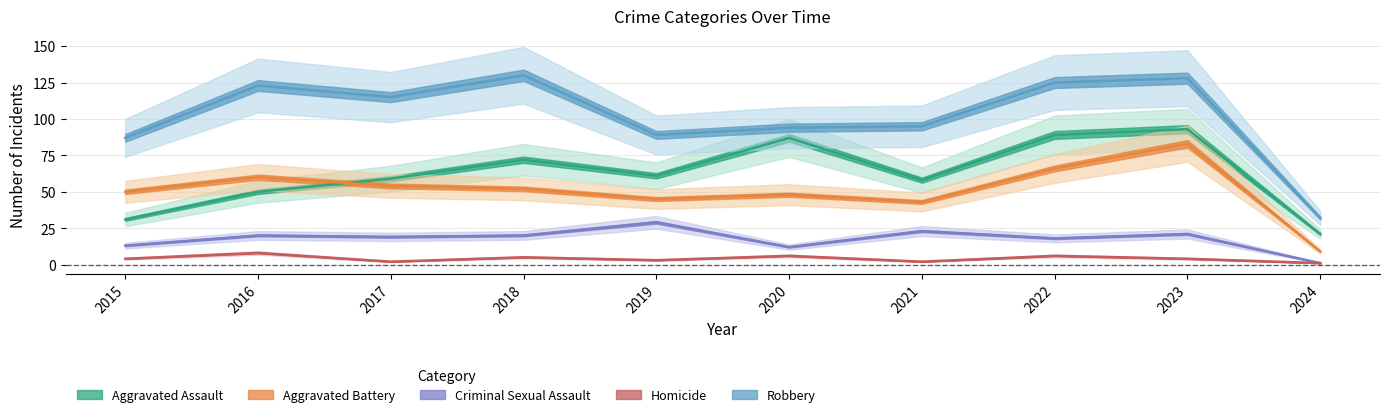

True or false: Homicide has more than 2 interior local peaks.

True